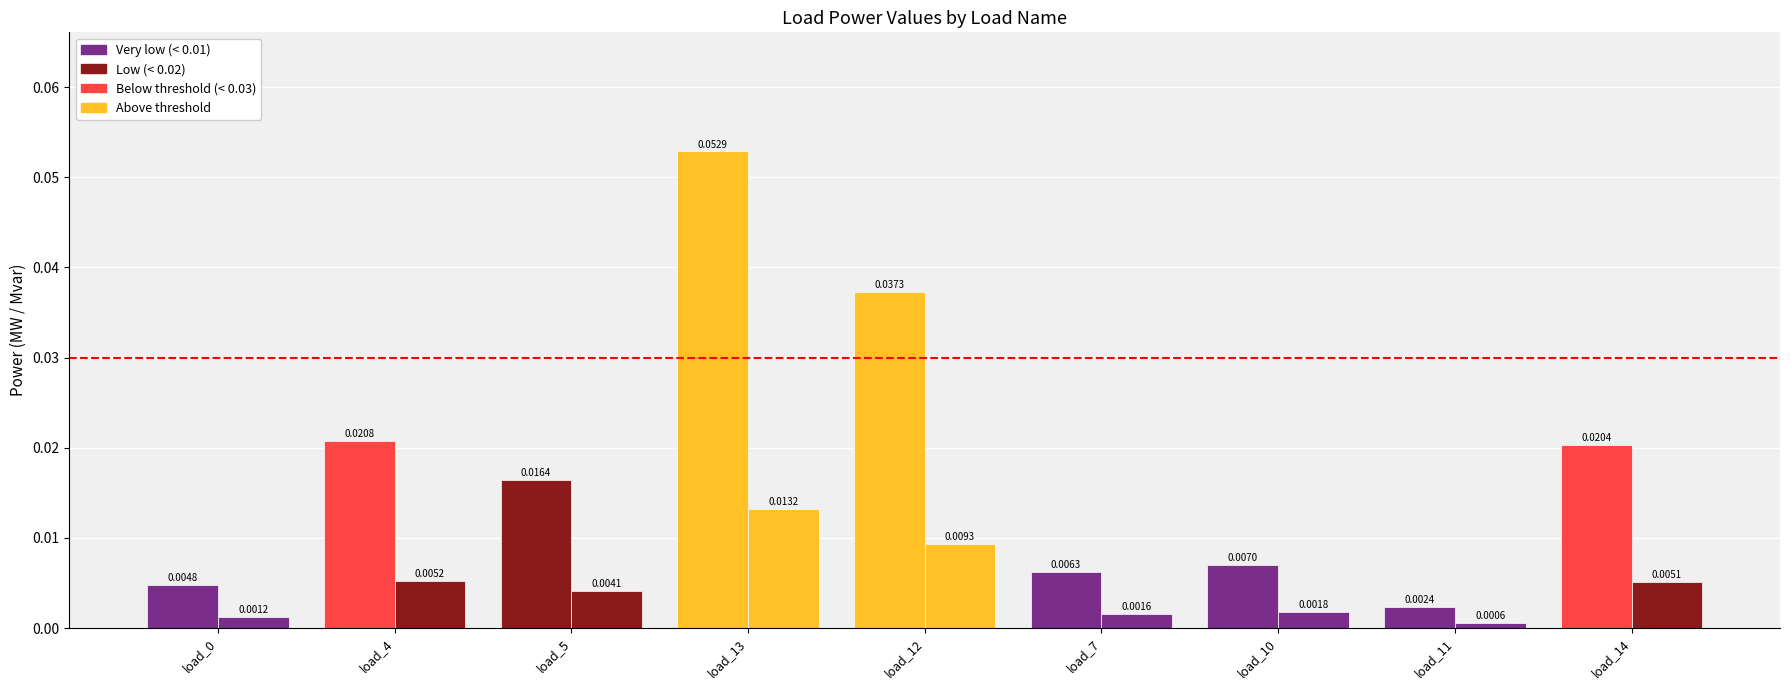

The value of p_mw at load_11 is 0.0. True or false?

True